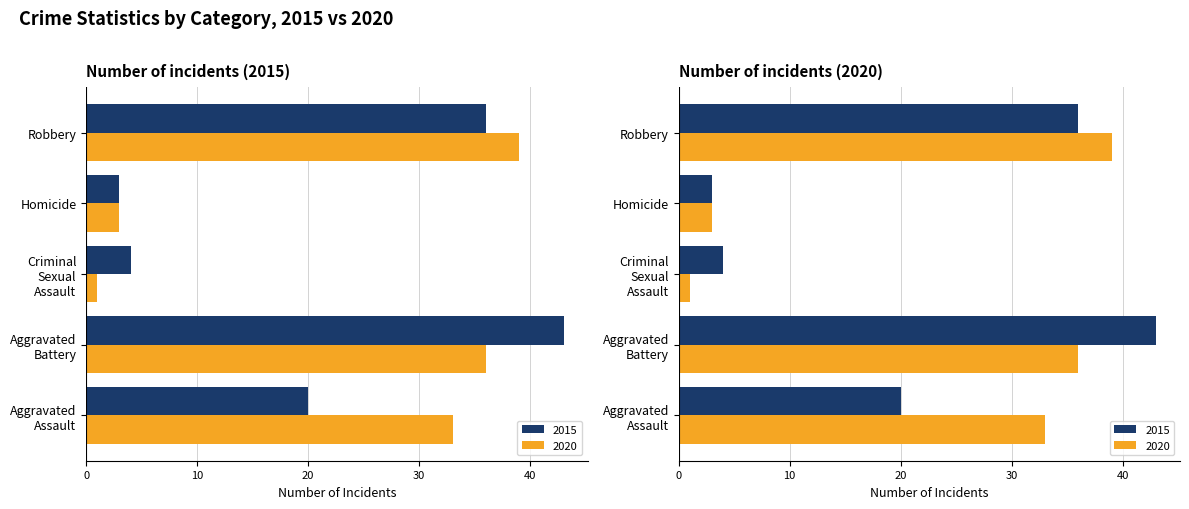

How many data points in 2015 are above 20?

2